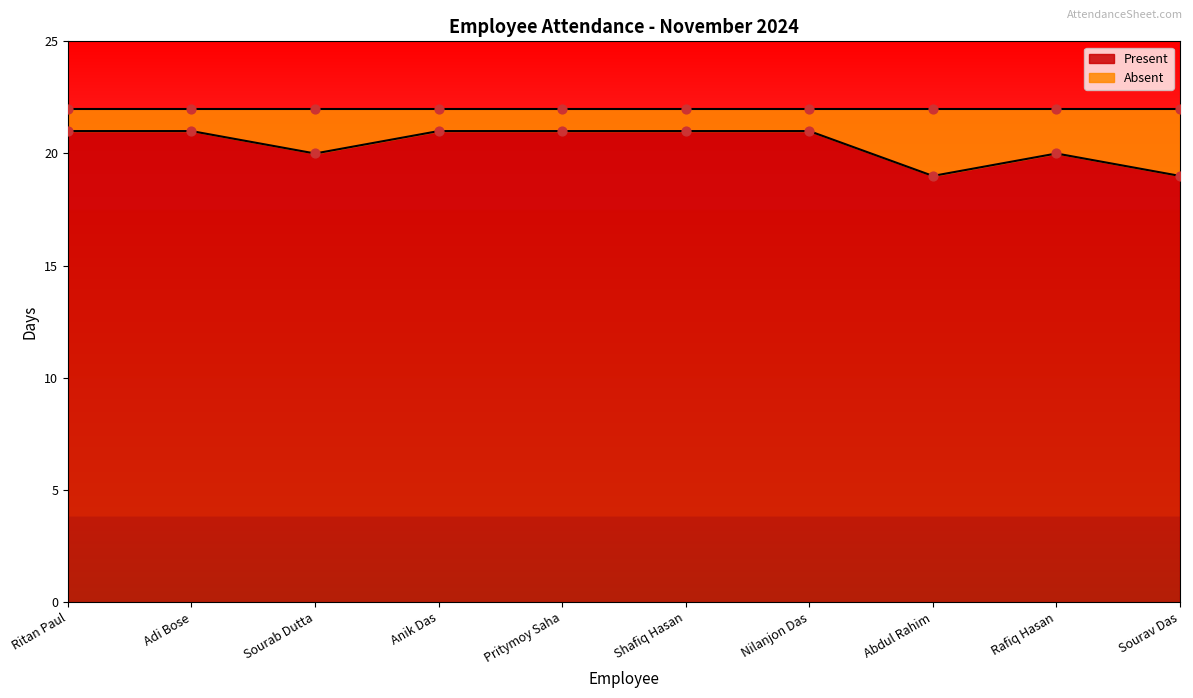

Is the value of Present at Pritymoy Saha greater than the value of Absent at Sourab Dutta?

Yes